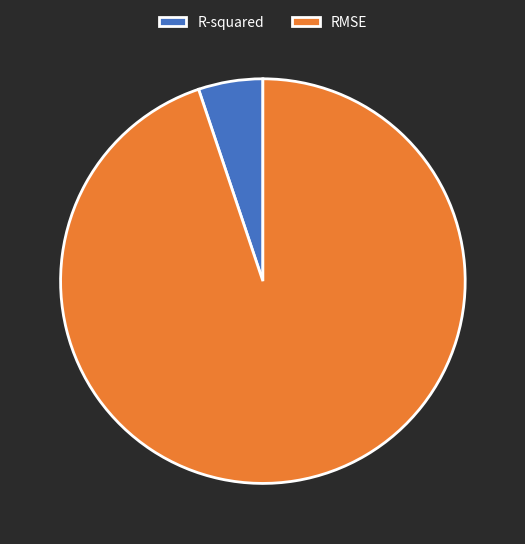

Which has a higher value, R-squared or RMSE?

RMSE